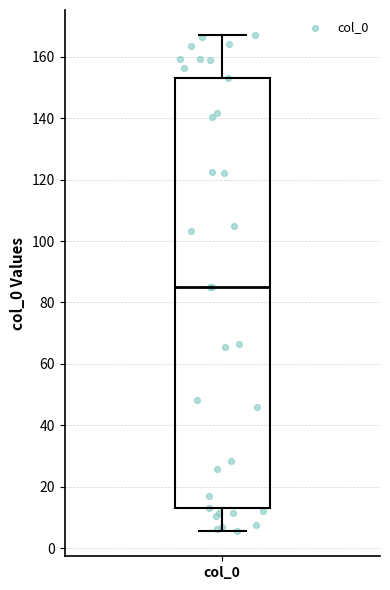

Transcribe this box plot: give where the median line is, the range the box spans, and where the two whiskers end, as read against the y-axis. The values are not printed on the chart, so give them approximately, as read against the axis.

median 86, box 12 to 154, whiskers 6 to 168